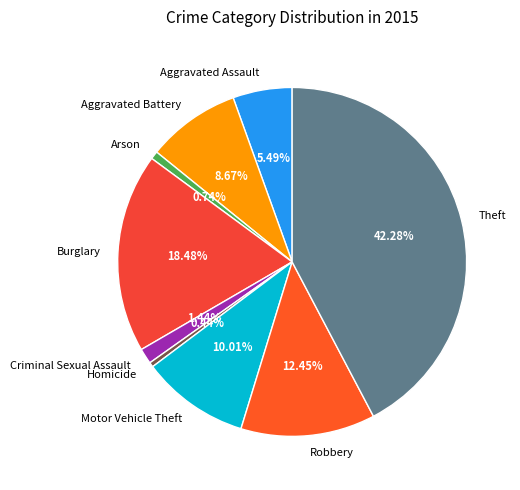

The Arson slice represents 1% of the pie. True or false?

True